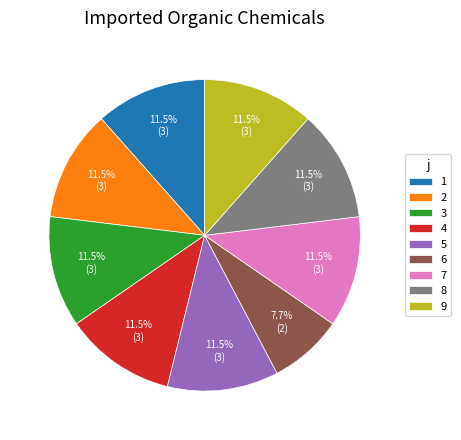

Is it true that 1 is 22% of the pie?

False